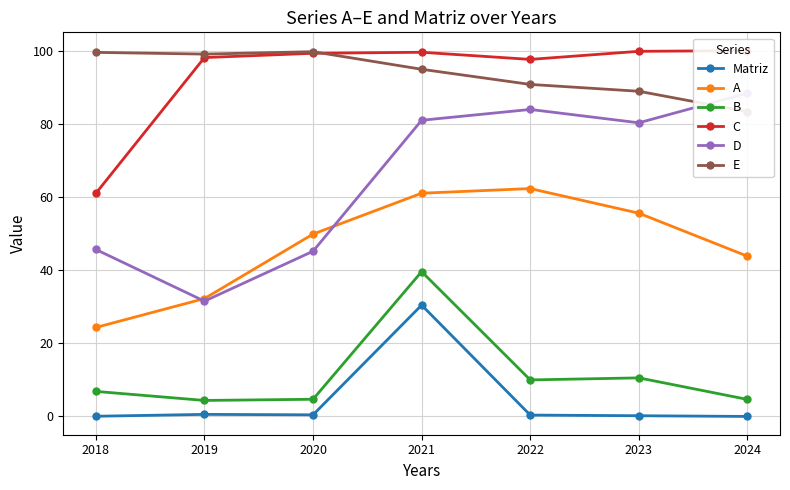

Rank the series at 2019 from lowest to highest value.

Matriz, B, D, A, C, E